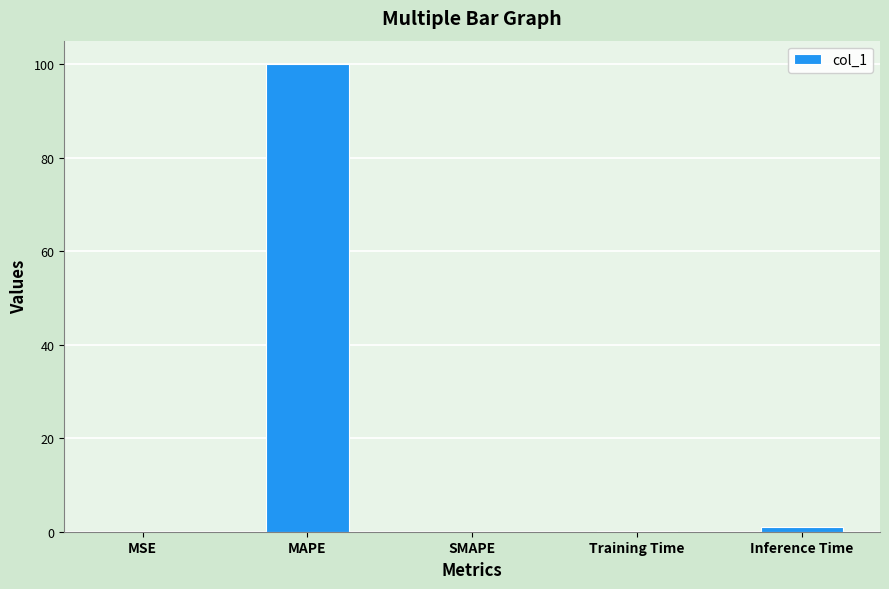

What is the sum of all values?

101.1